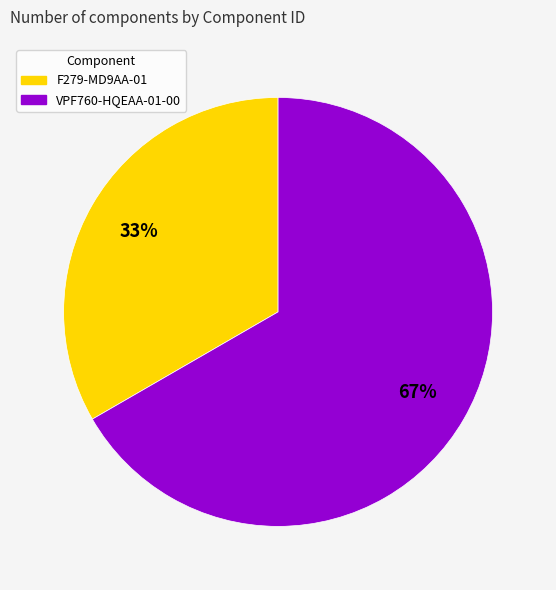

How many slices are in this pie chart?

2